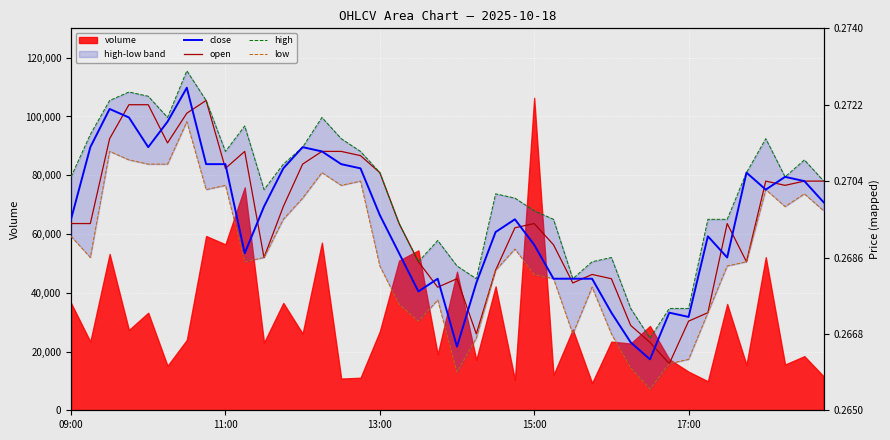

At how many categories does at least one series exceed 109726?

1